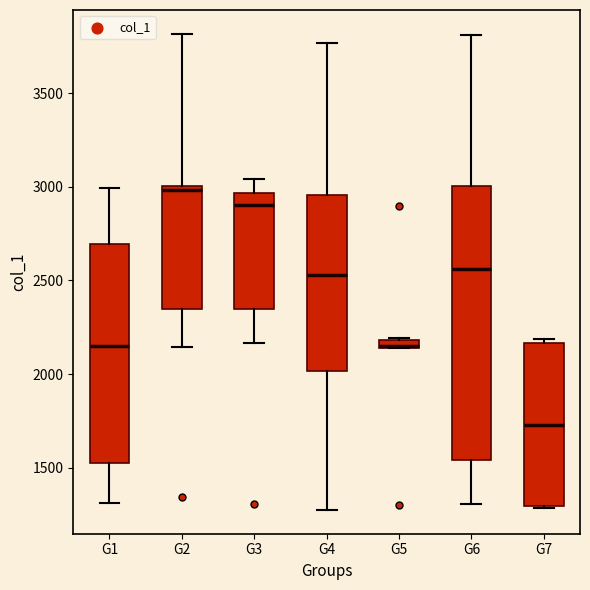

Comparing the boxes themselves (not the whiskers), which one is the tallest?

G6